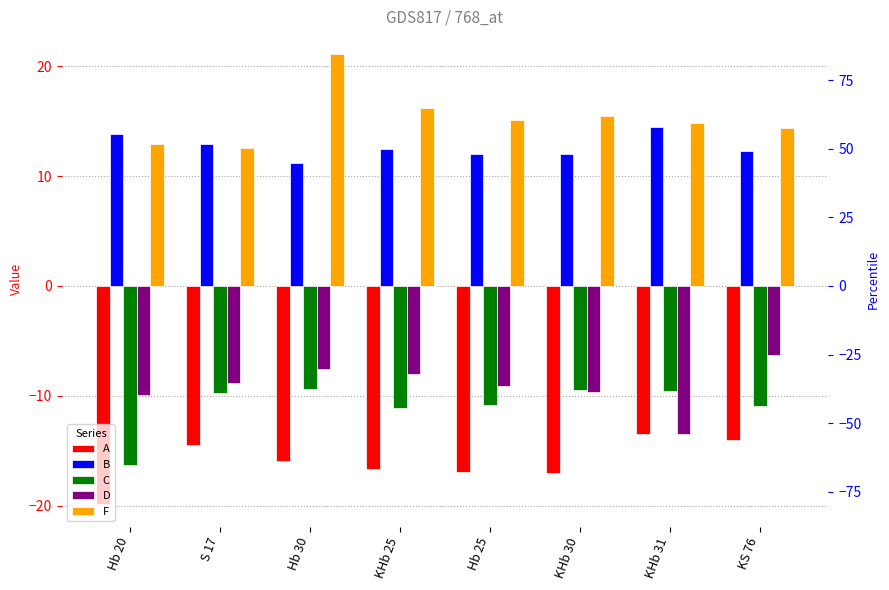

What is the approximate value of F at Hb 20?

12.9